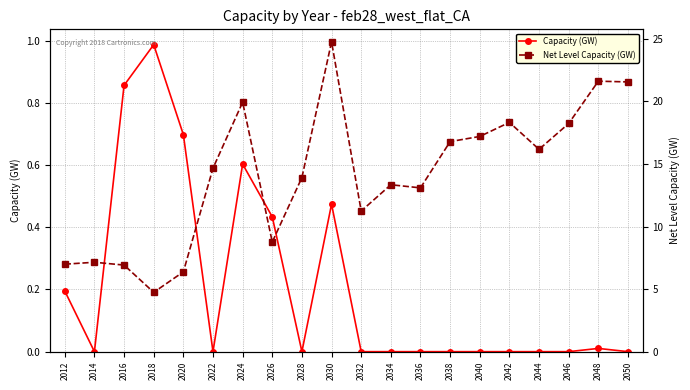

The value of Net Level Capacity (GW) at 2012 is 11.6. True or false?

False